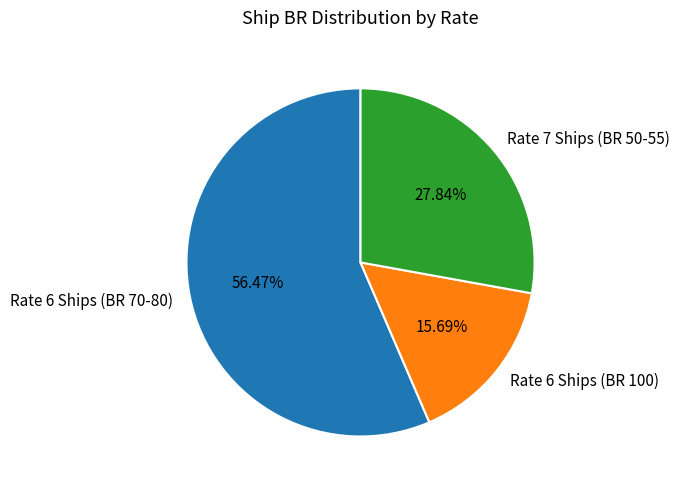

What is the smallest slice in the pie chart?

Rate 6 Ships (BR 100)